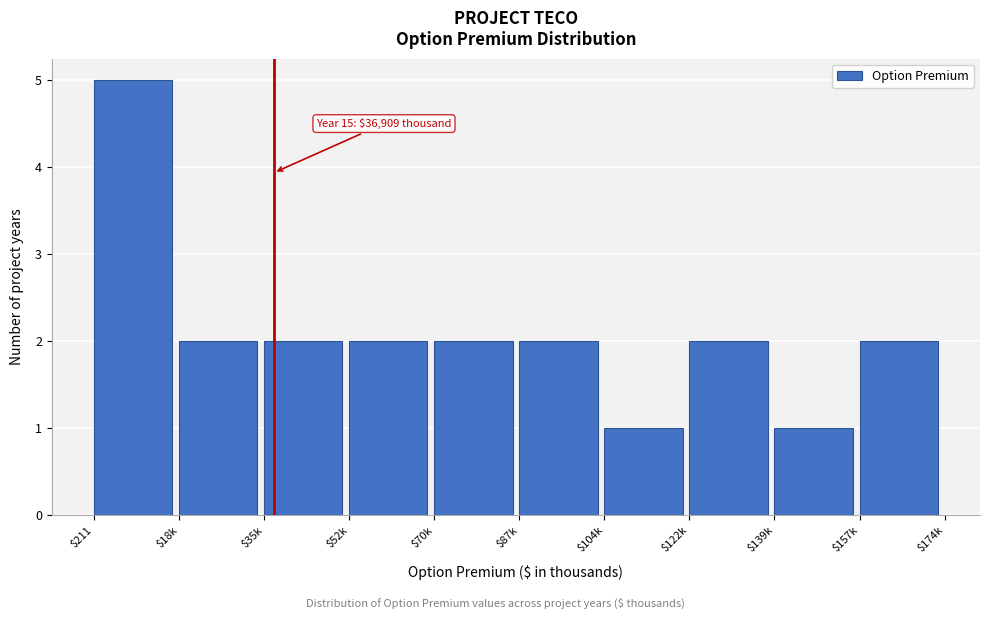

Reading left to right, what are all the values shown in this chart?

5	2	2	2	2	2	1	2	1	2